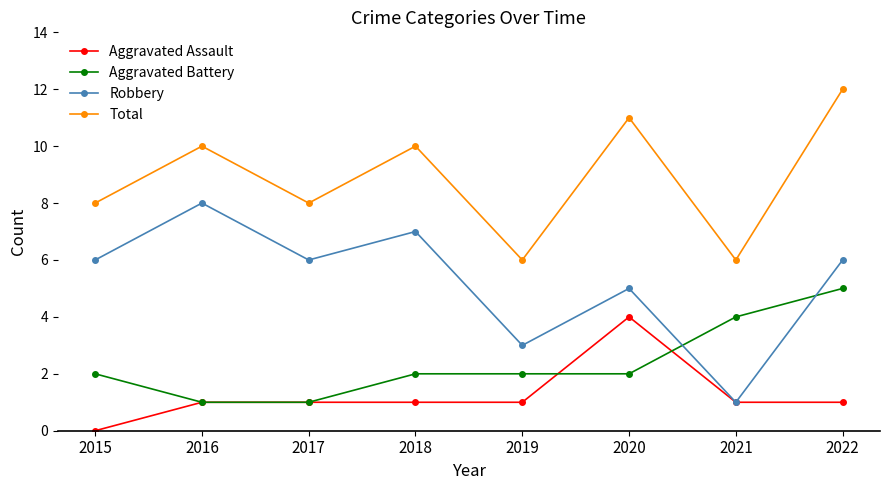

Count the number of categories in the chart.

8